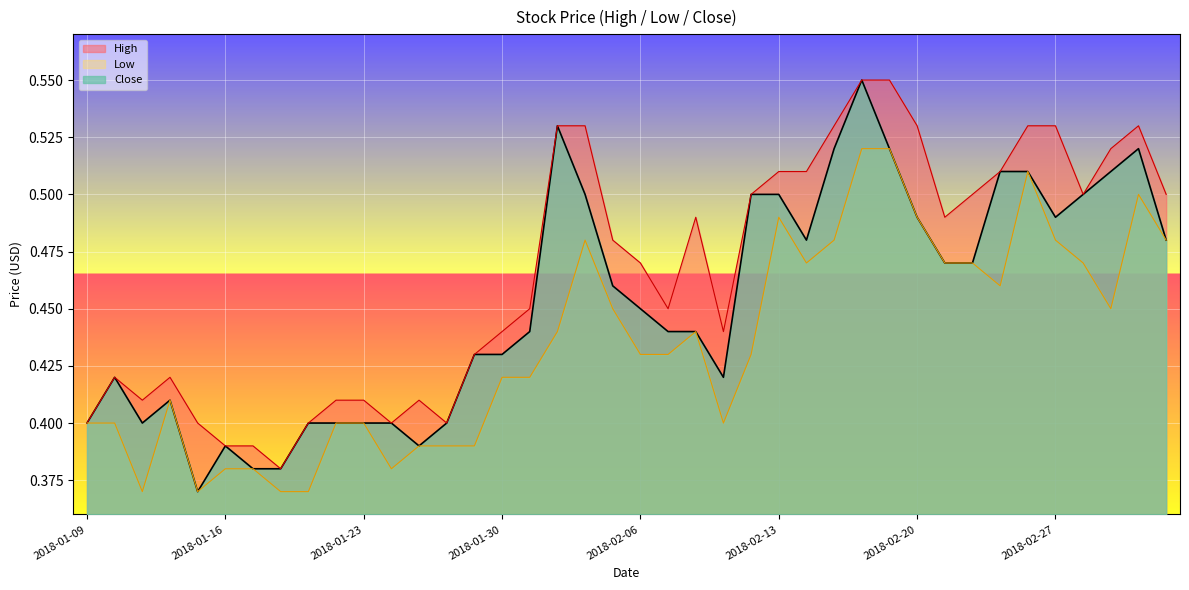

How many lines are shown in the chart?

3